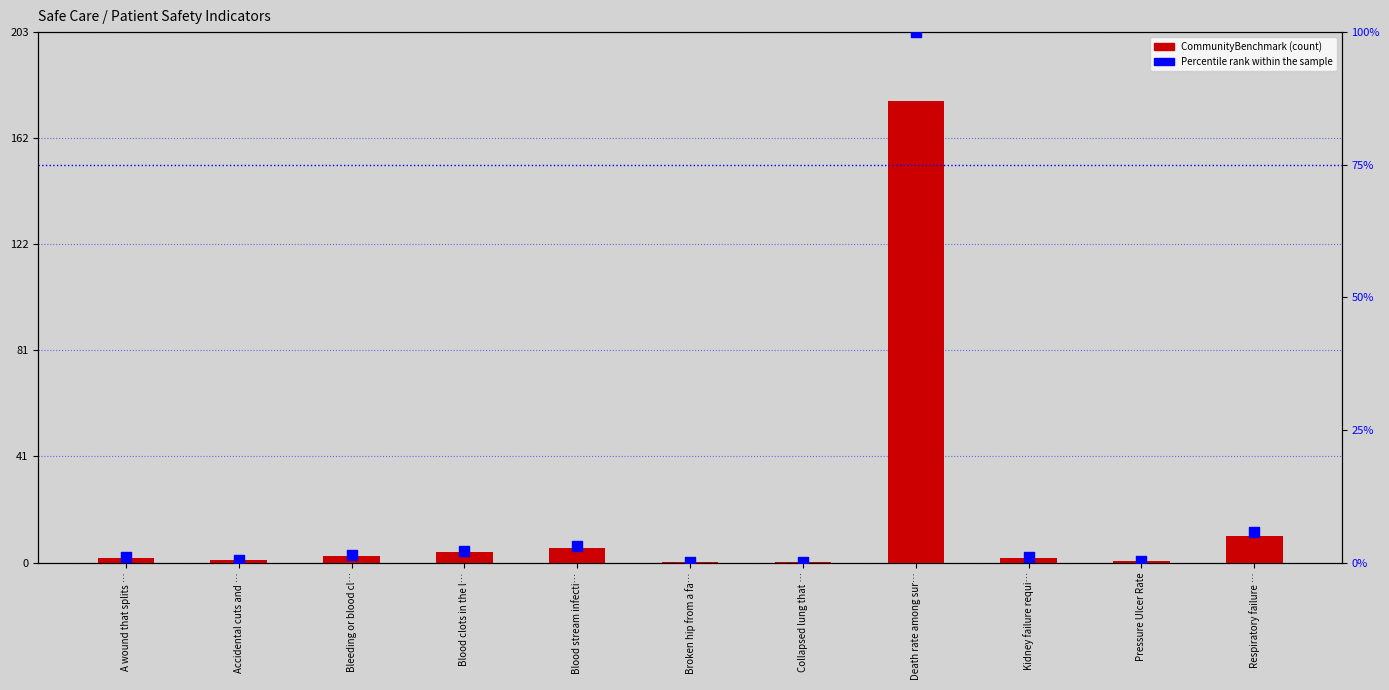

What is the total value across all series at Kidney failure requi…?

2.6